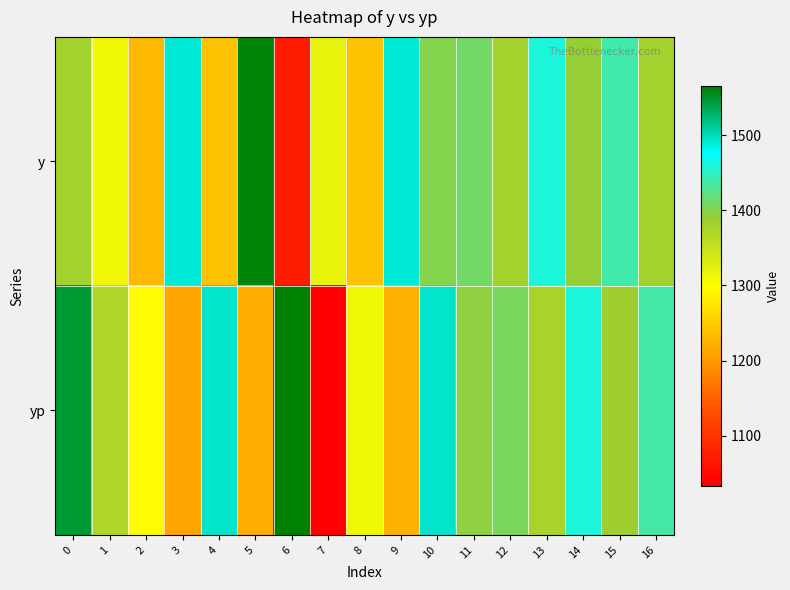

Reading left to right, list all the values displayed in this chart.

y: 0=1380.0	1=1310.0	2=1230.0	3=1490.0	4=1240.0	5=1560.0	6=1070.0	7=1320.0	8=1240.0	9=1490.0	10=1400.0	11=1410.0	12=1380.0	13=1460.0	14=1390.0	15=1440.0	16=1380.0
yp: 0=1545.6	1=1368.4	2=1295.5	3=1211.0	4=1493.2	5=1219.4	6=1565.3	7=1033.6	8=1311.8	9=1226.4	10=1492.9	11=1394.5	12=1406.4	13=1374.4	14=1459.8	15=1383.1	16=1438.1